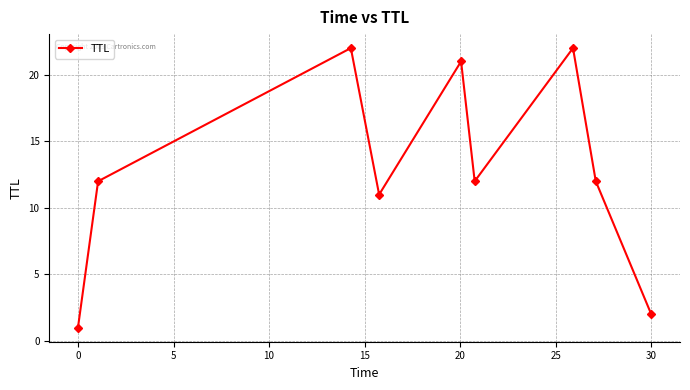

What is the difference between the maximum and minimum values?

21